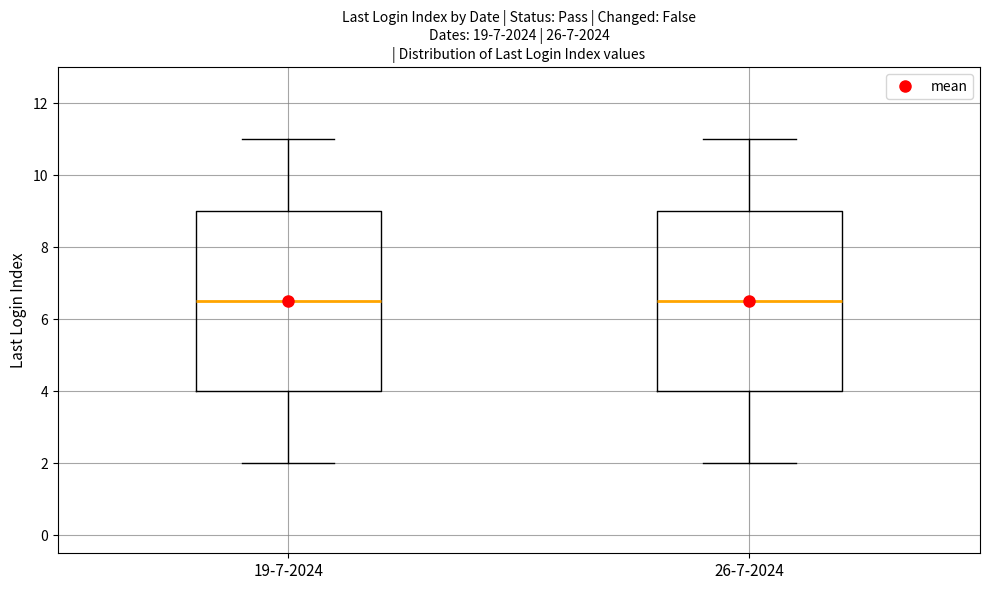

Where is the upper edge of the box for 26-7-2024 on the y-axis? The values are not printed on the chart, so give them approximately, as read against the axis.

9.0